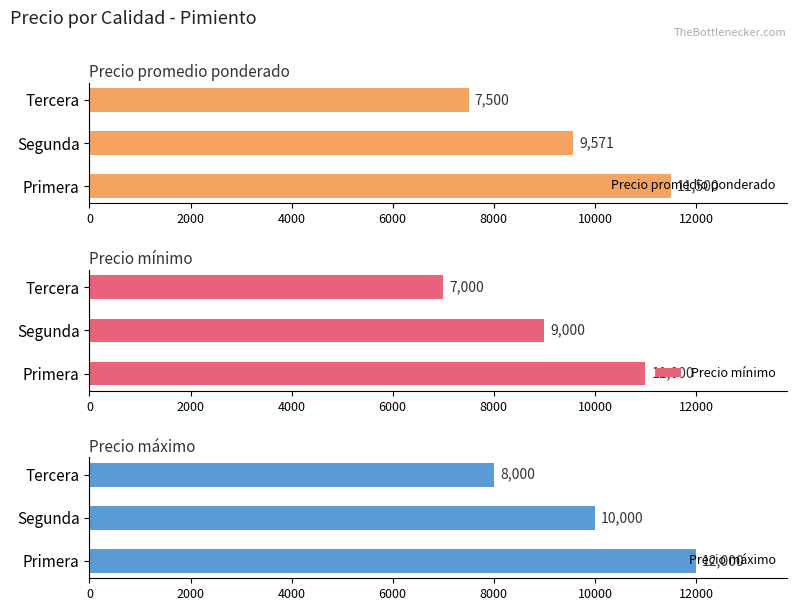

Reading left to right, extract all data points from this chart.

Precio promedio ponderado: 11500	9571	7500
Precio mínimo: 11000	9000	7000
Precio máximo: 12000	10000	8000